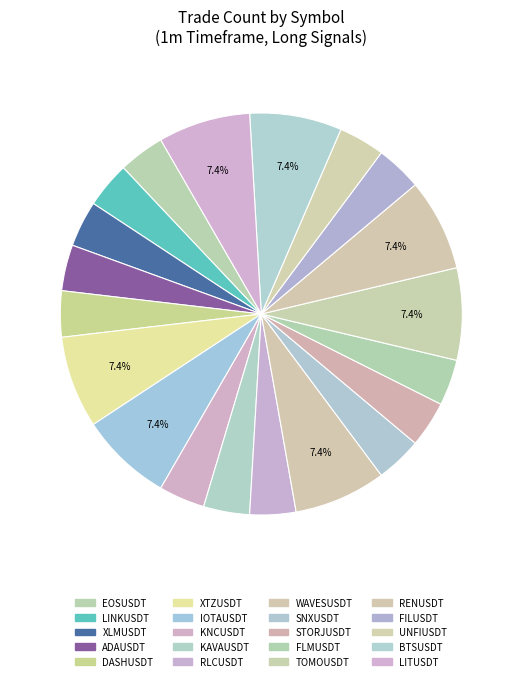

Rank the categories by value from lowest to highest.

EOSUSDT, LINKUSDT, XLMUSDT, ADAUSDT, DASHUSDT, KNCUSDT, KAVAUSDT, RLCUSDT, SNXUSDT, STORJUSDT, FLMUSDT, FILUSDT, UNFIUSDT, XTZUSDT, IOTAUSDT, WAVESUSDT, TOMOUSDT, RENUSDT, BTSUSDT, LITUSDT